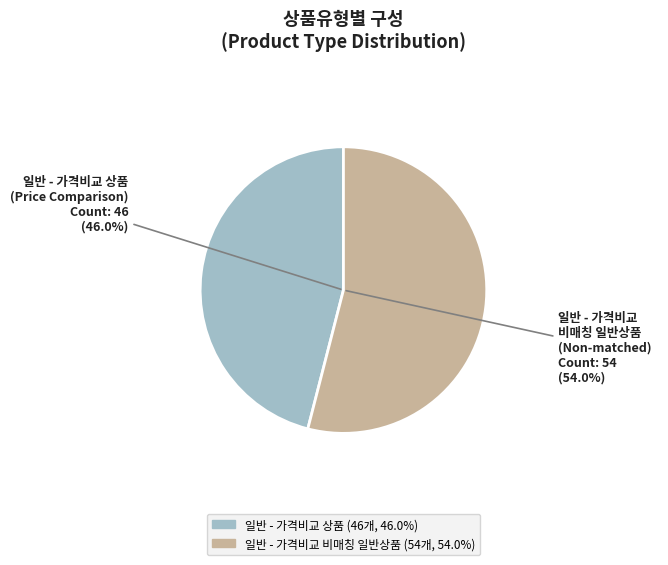

How many segments does this pie chart have?

2